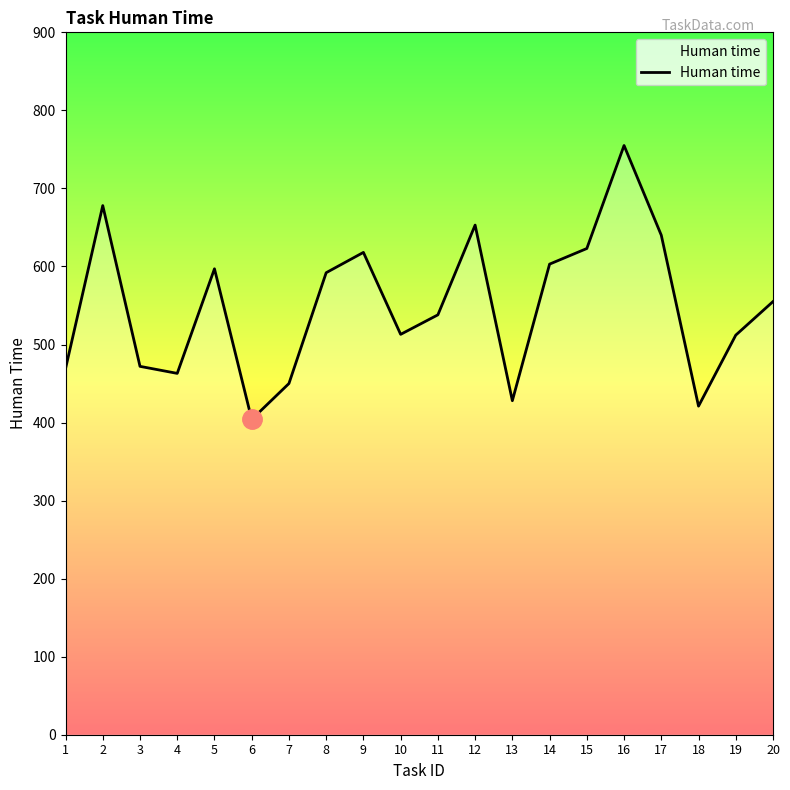

Approximately how many times larger is the value at 8 compared to 3?

1.3